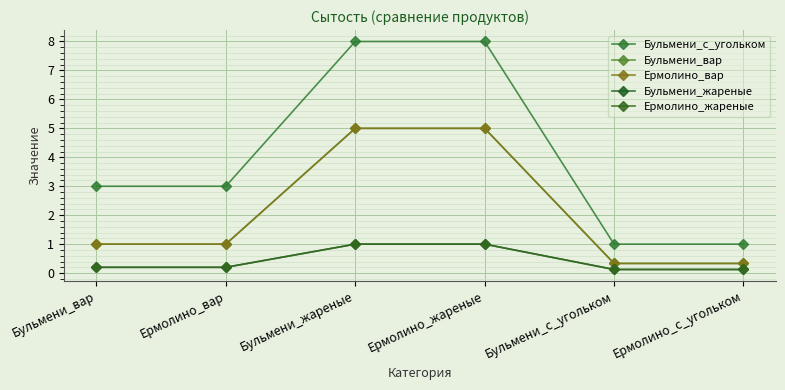

Is this an area chart (filled region under the line)?

No